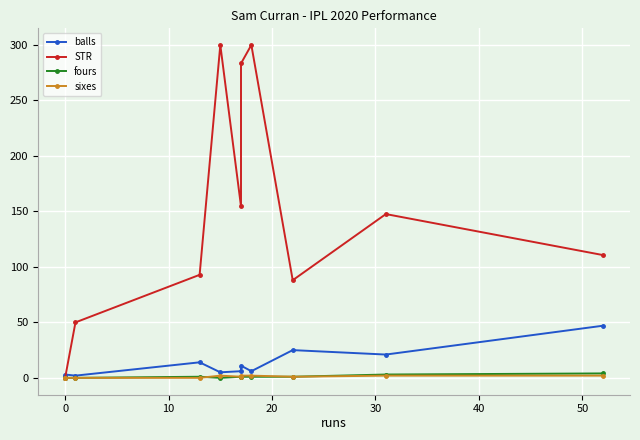

Is it true that balls equals 32.1 at 9?

False